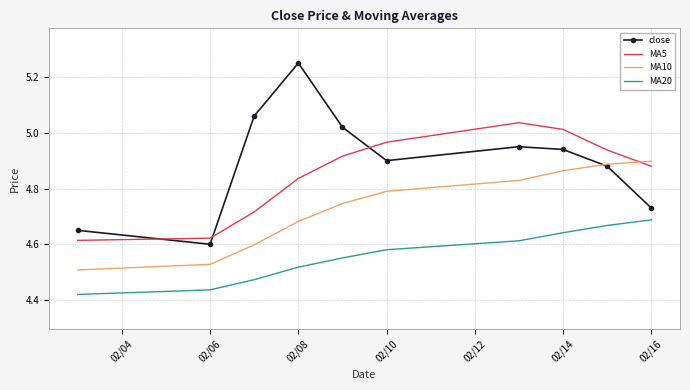

List the series in order of their peak value, lowest first.

MA20, MA10, MA5, close